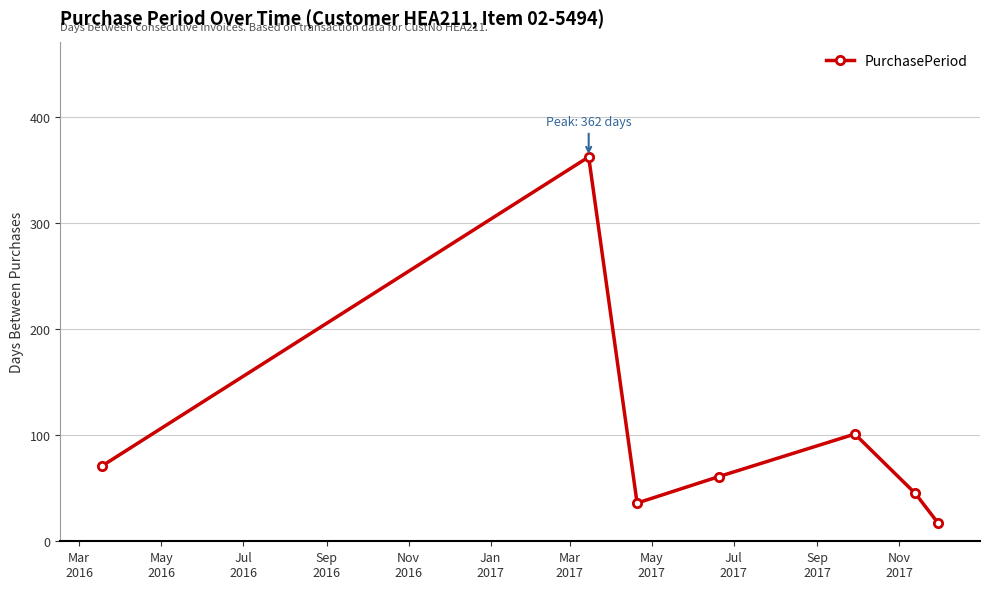

How many interior local peaks (higher than both neighbors) does the data have?

2